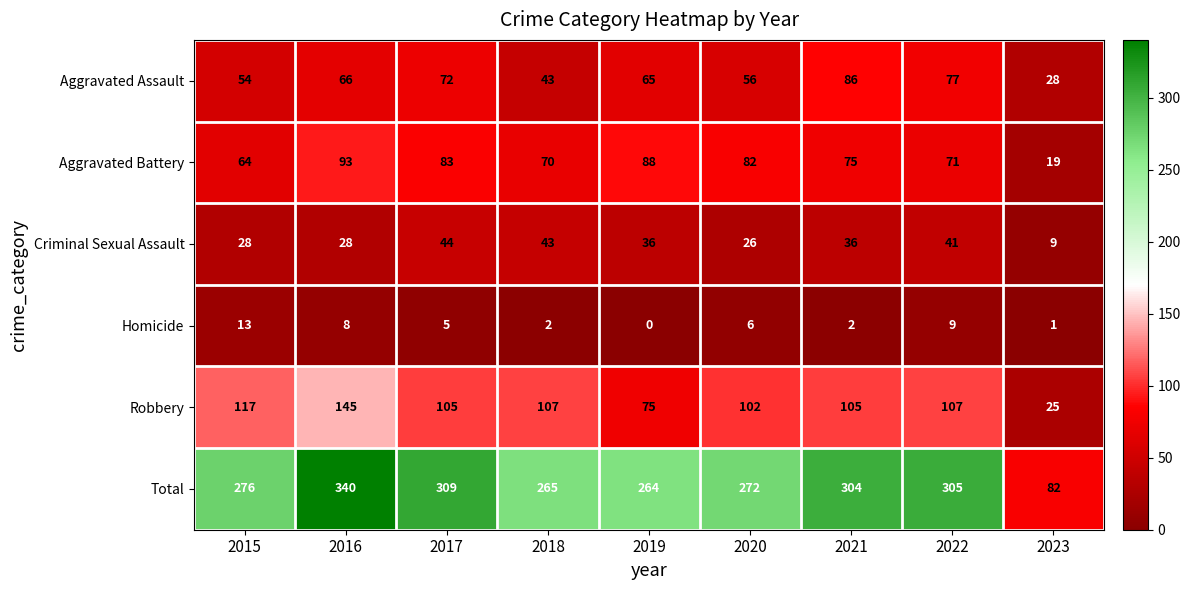

At how many categories does at least one series exceed 36?

9